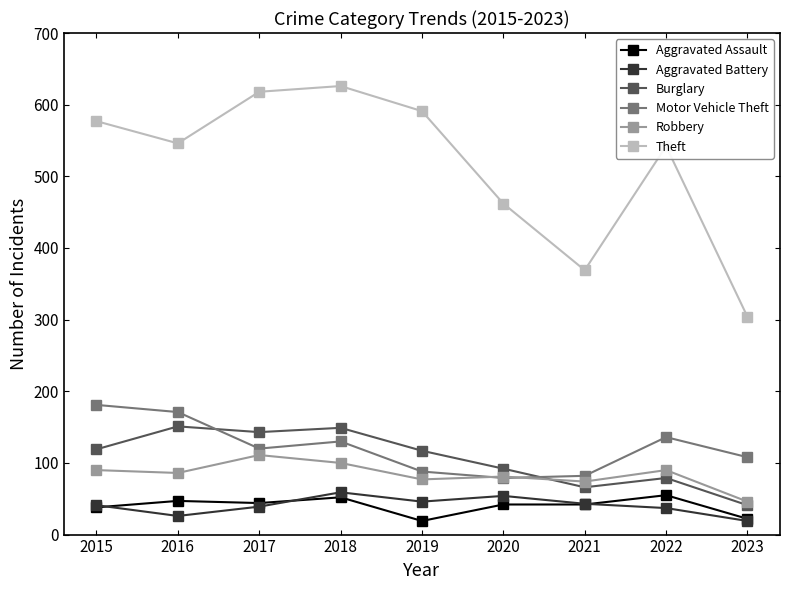

What is the maximum value for Burglary?

151